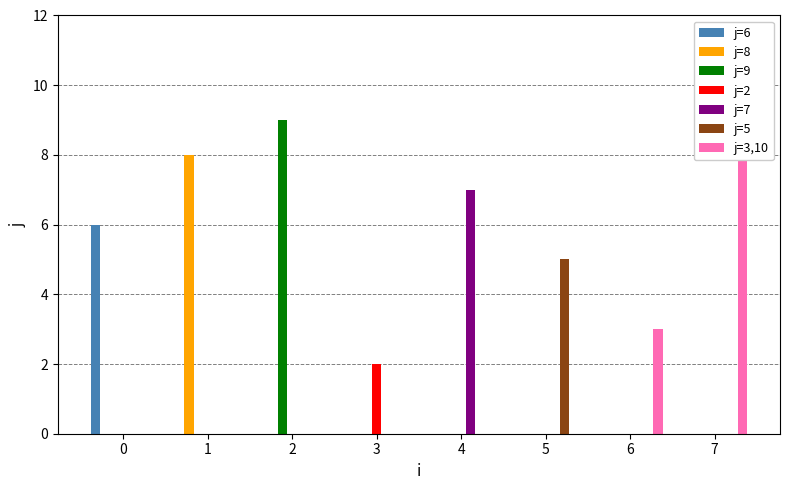

What is the greatest value displayed?

10